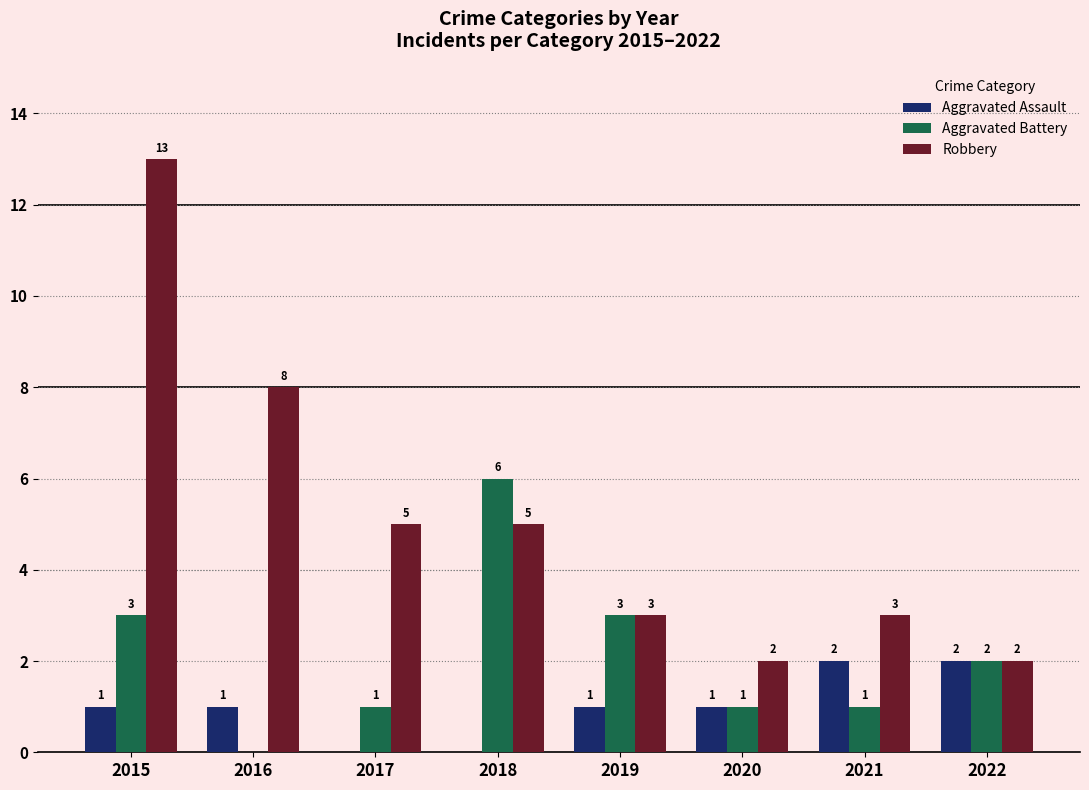

How many Aggravated Assault values are between 1 and 2?

6